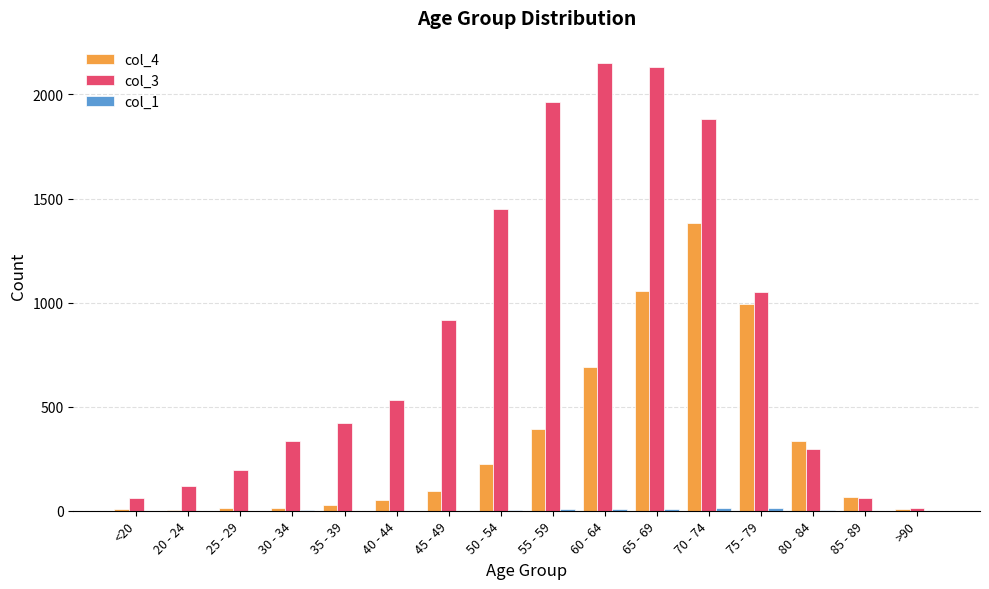

Is the value of col_3 at <20 greater than the value of col_4 at 70 - 74?

No